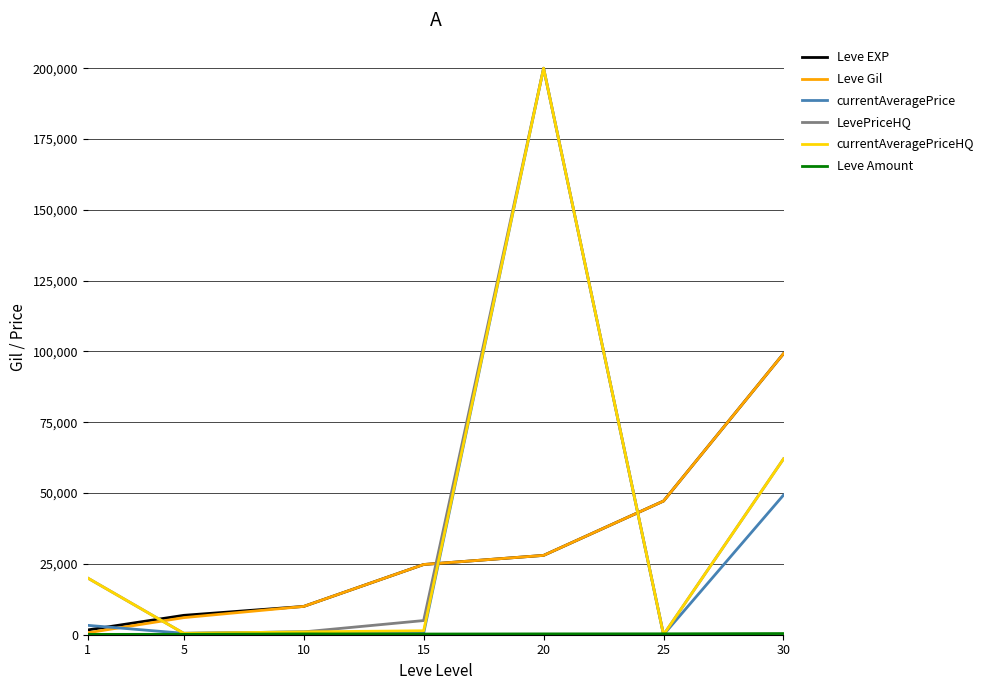

Between 10 and 20, which series saw the biggest shift?

currentAveragePrice